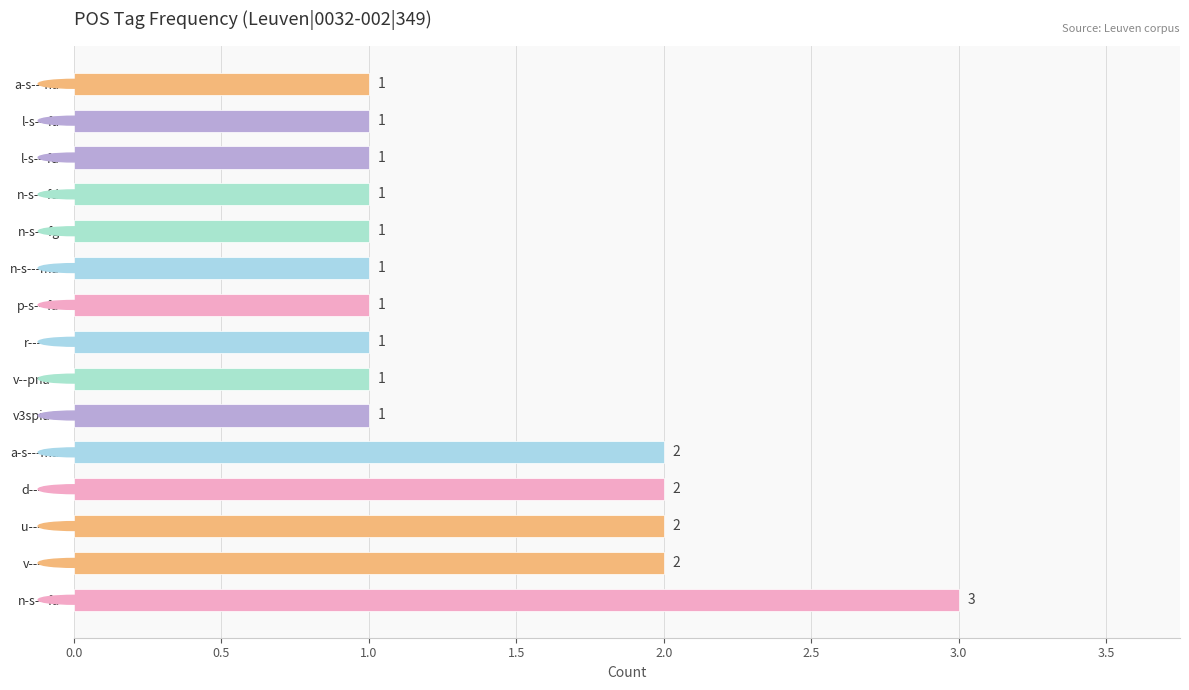

Which category has the highest value across all series?

n-s---fa-